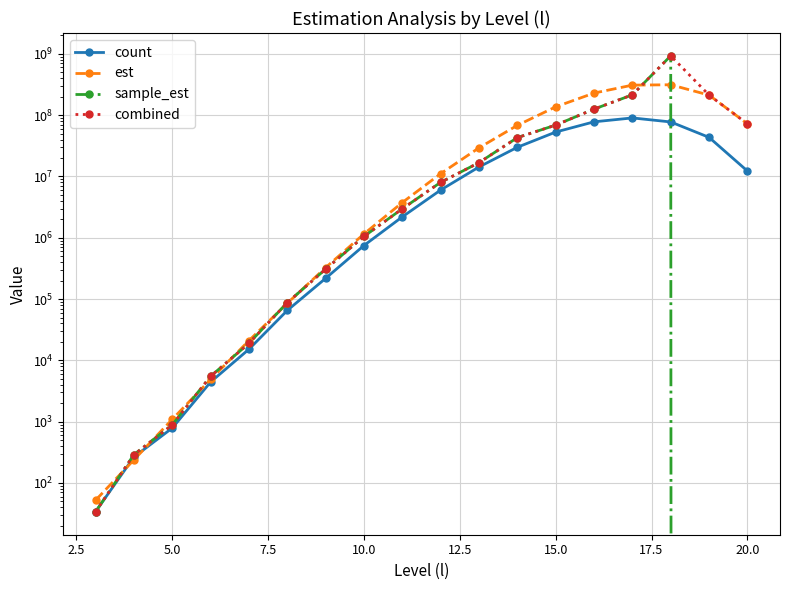

Does the chart display data point markers on the line(s)?

Yes